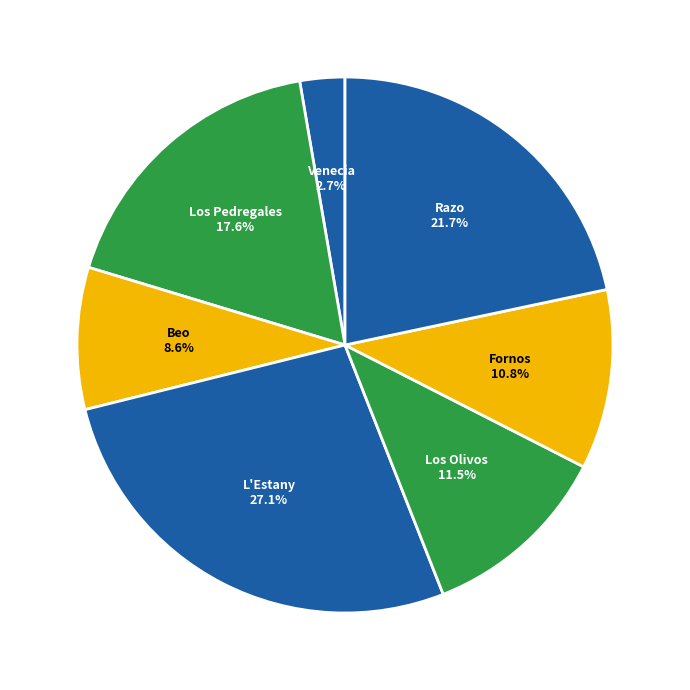

Between Fornos and Razo, which is larger?

Razo